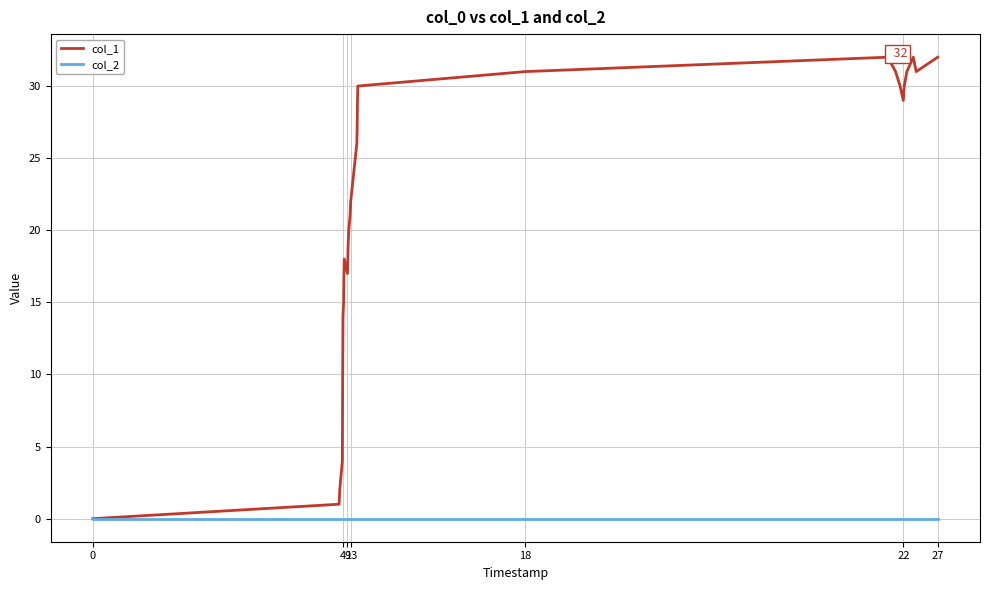

What is the difference between the maximum and minimum values in the col_1 series?

32